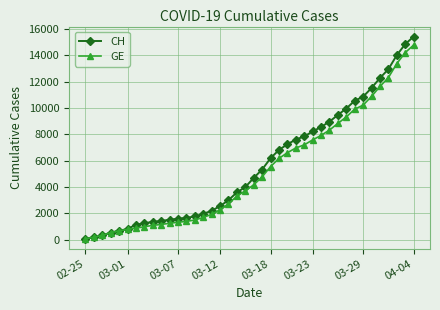

What is the maximum value for CH?

15433